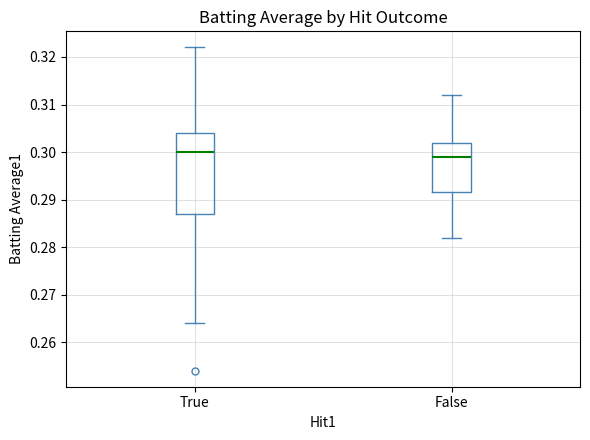

Reading left to right, transcribe this box plot: for each box, give where its median line is, the range the box spans, and where its two whiskers end, as read against the y-axis. The values are not printed on the chart, so give them approximately, as read against the axis.

True: median 0.300, box 0.287 to 0.304, whiskers 0.264 to 0.322
False: median 0.299, box 0.292 to 0.302, whiskers 0.282 to 0.312